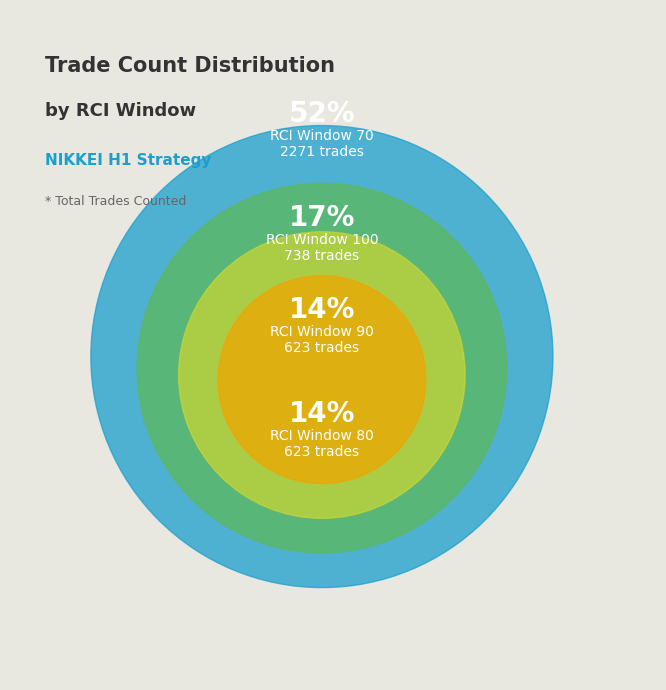

Is it true that 90 is 1% of the pie?

False